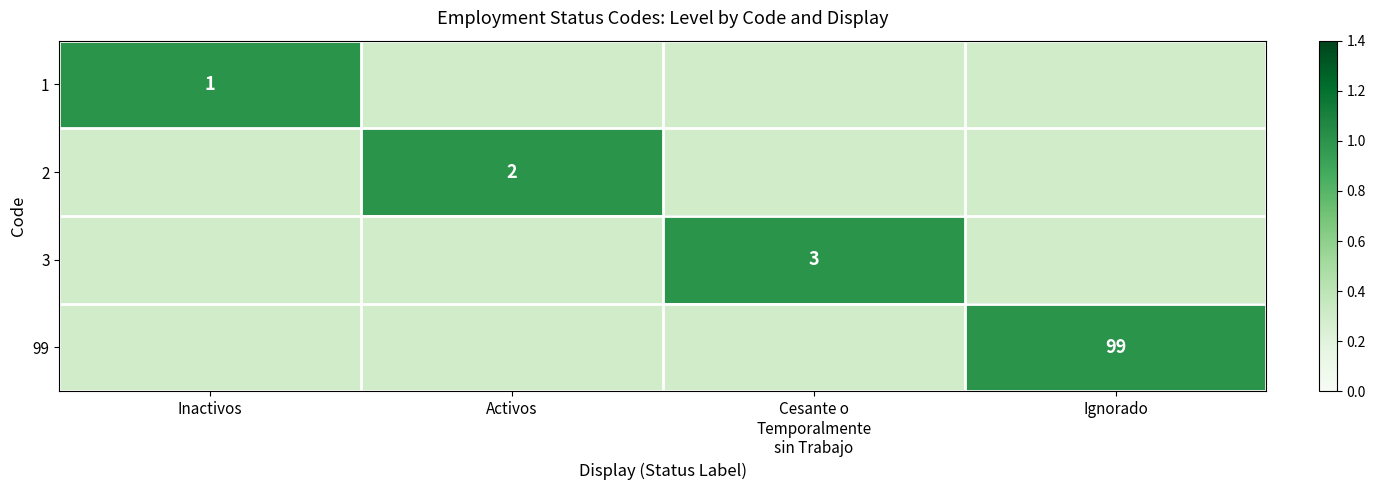

At how many categories does at least one series exceed 0?

4